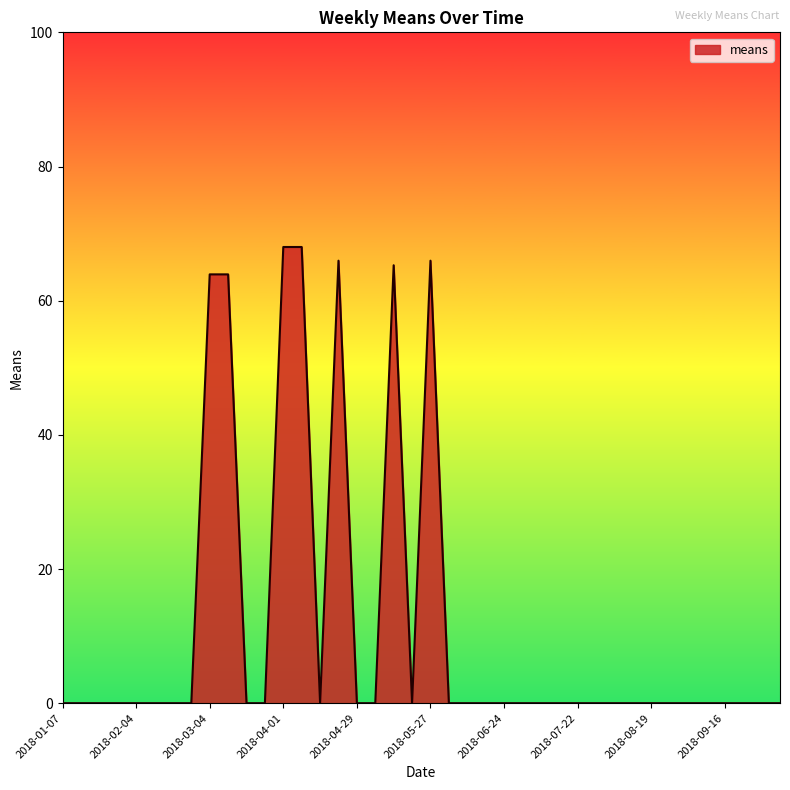

What is the maximum value shown in the chart?

68.0